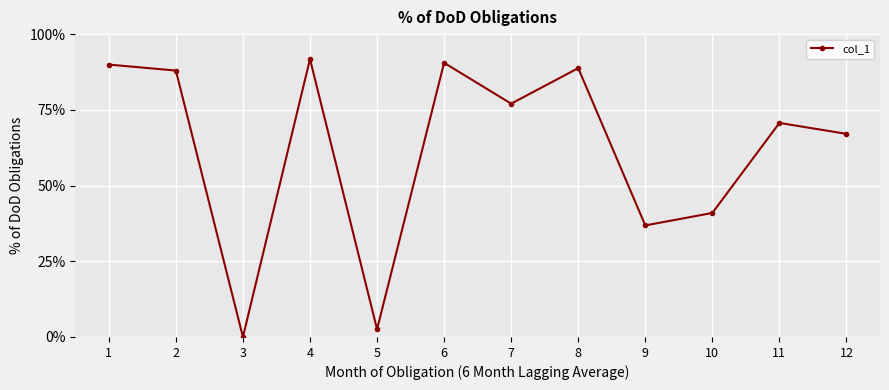

True or false: the data has more than 1 interior local peaks.

True